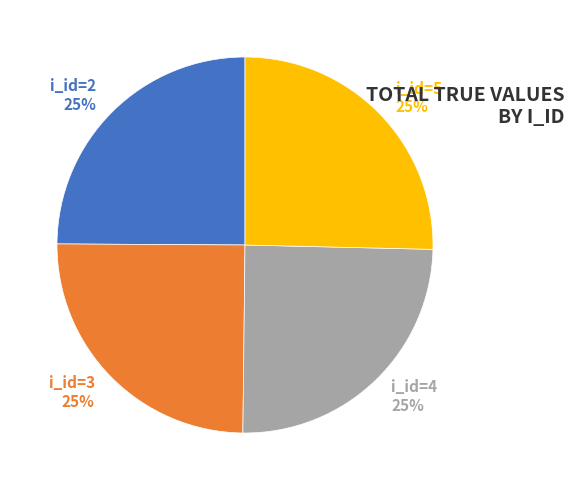

Does i_id=5 represent more than half of the total?

No